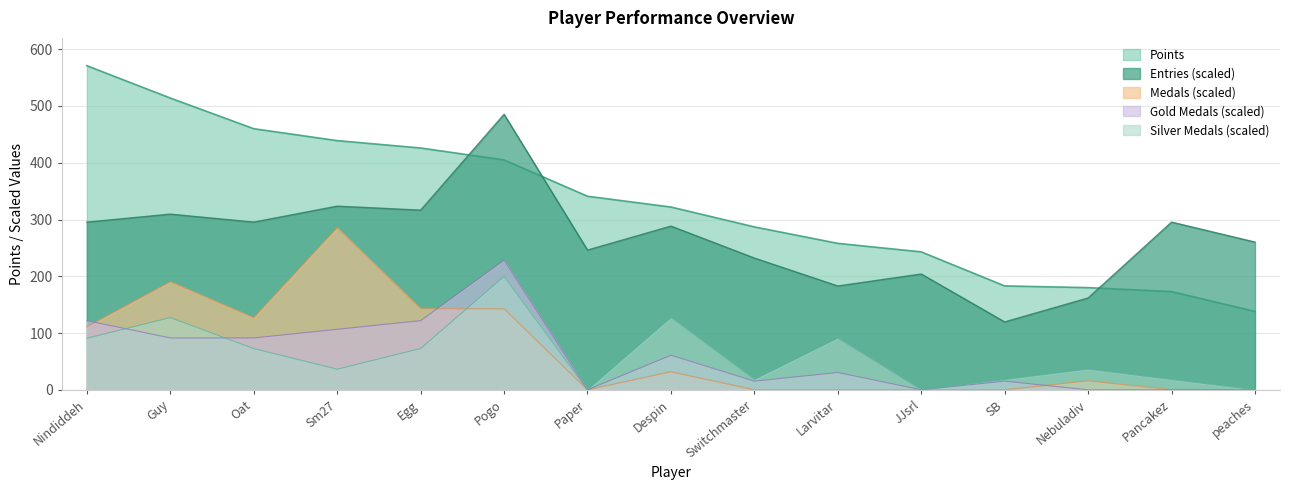

Which category has the highest value in the Points series?

Nindiddeh